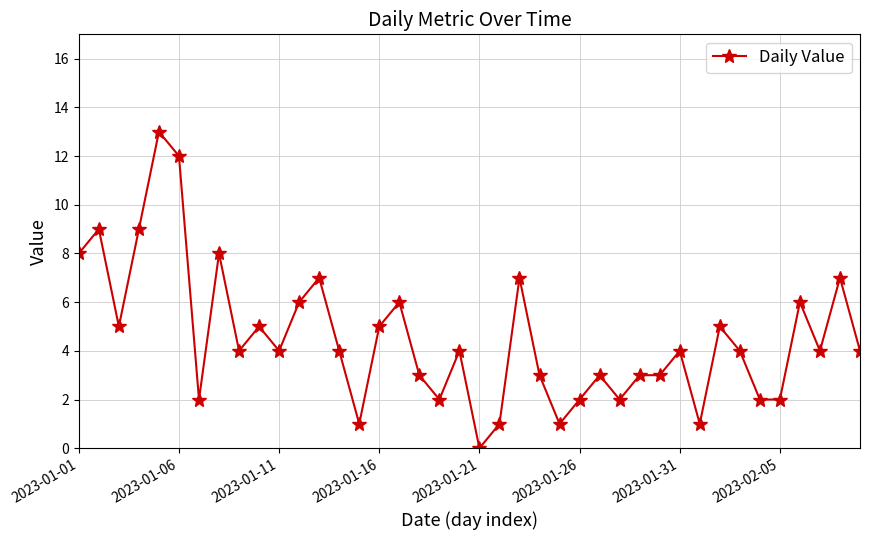

What is the value of the 39th point from the left?

7